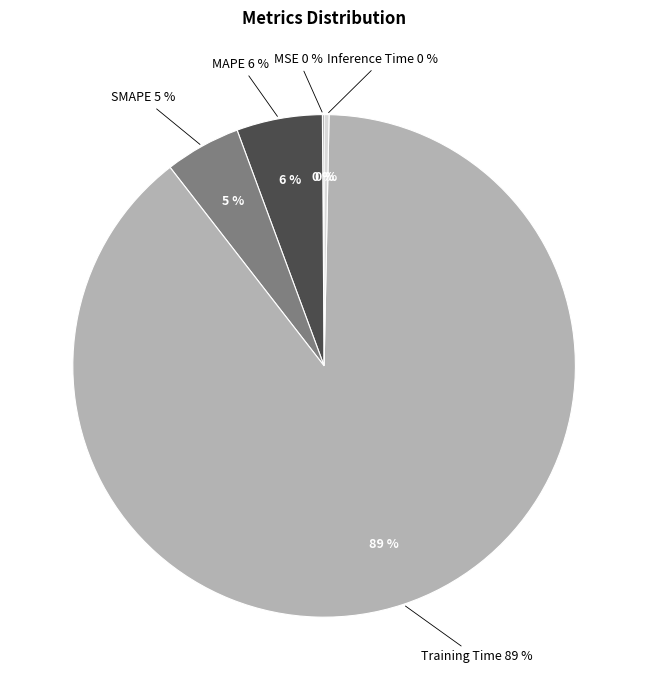

What percentage do Inference Time and MAPE together represent?

5.8%